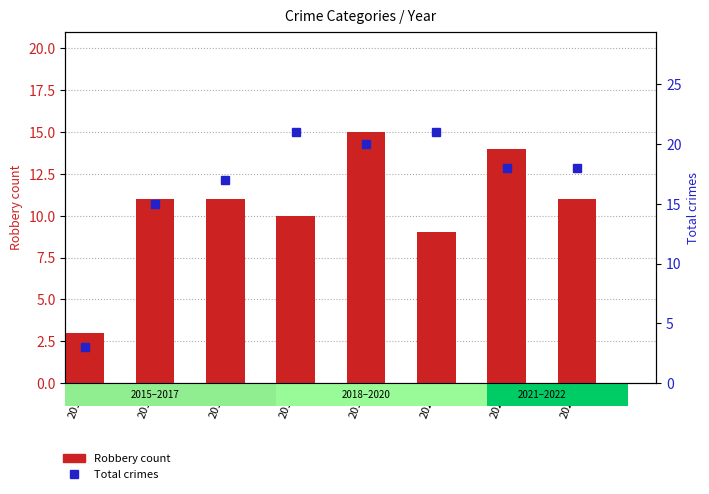

What is the value of the Total crimes bar at the 4th from the left?

21